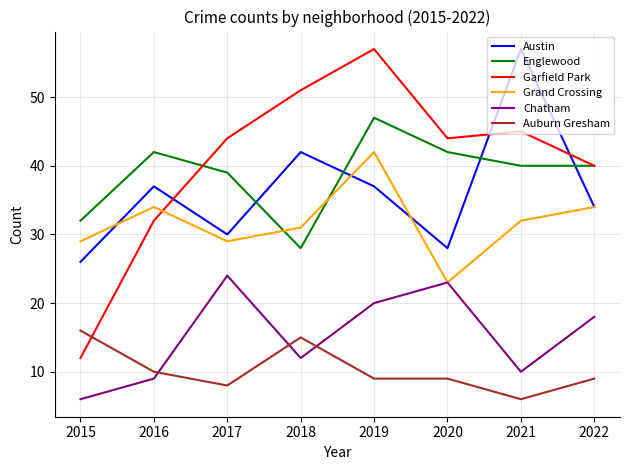

Is it true that Austin equals 58 at 2018?

False